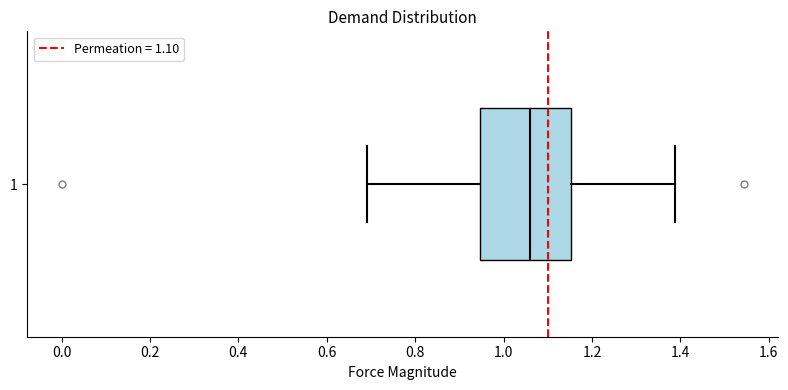

Where does the right whisker of the box at y = 1 end on the x-axis? The values are not printed on the chart, so give them approximately, as read against the axis.

1.38